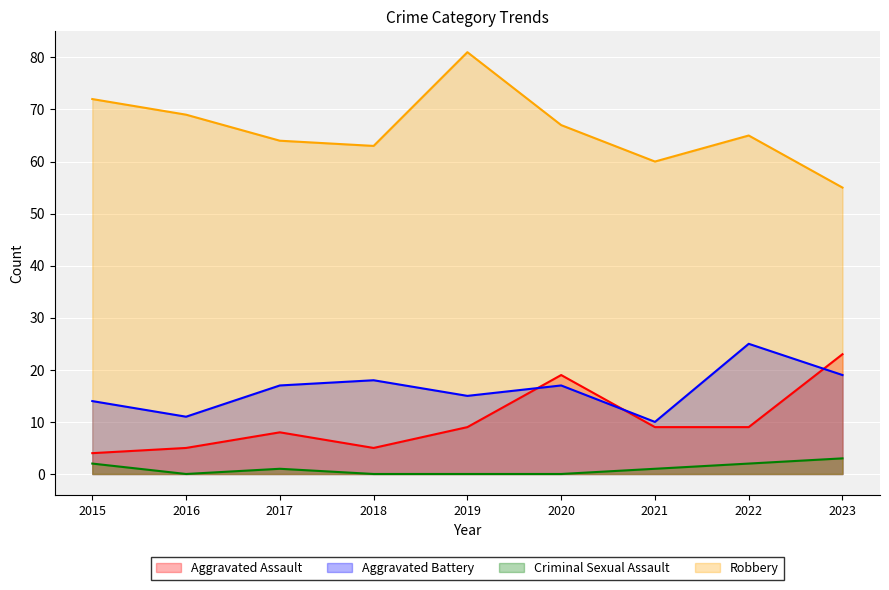

True or false: Criminal Sexual Assault and Aggravated Assault cross at least once.

False